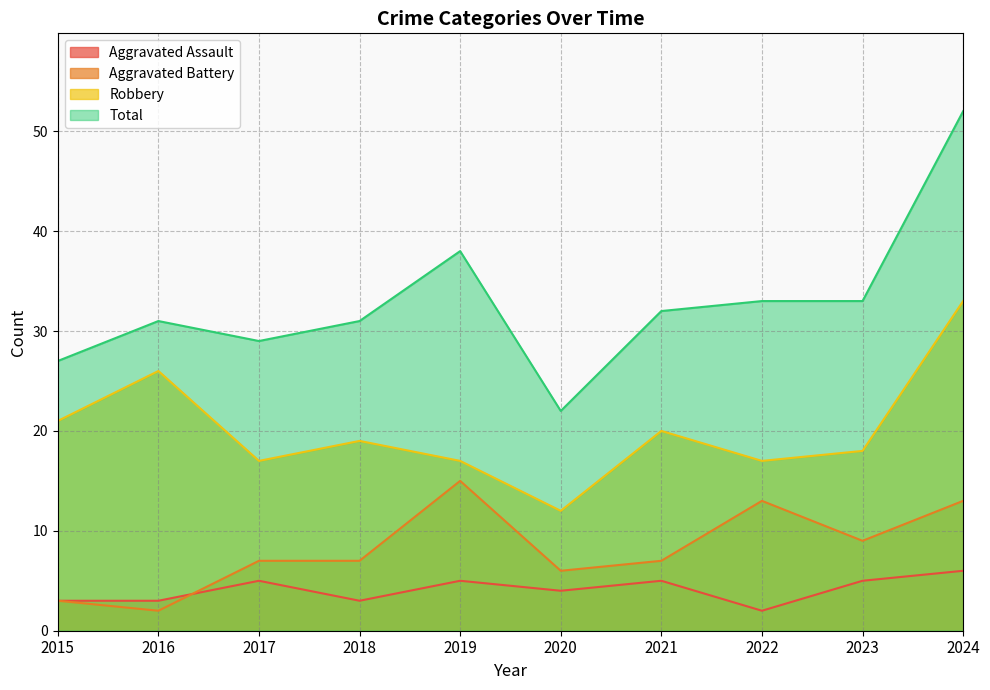

How many lines are shown in the chart?

4